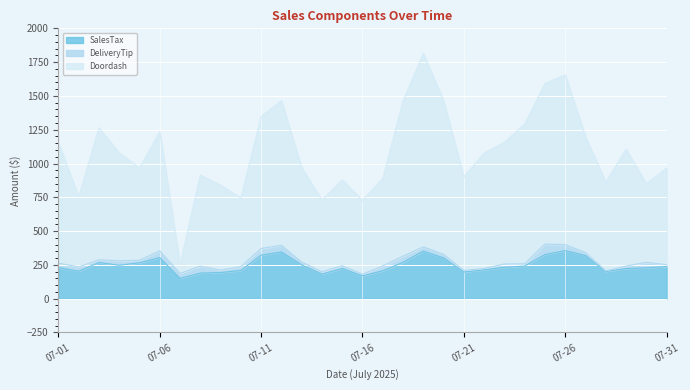

Which series has the largest total across all categories?

Doordash